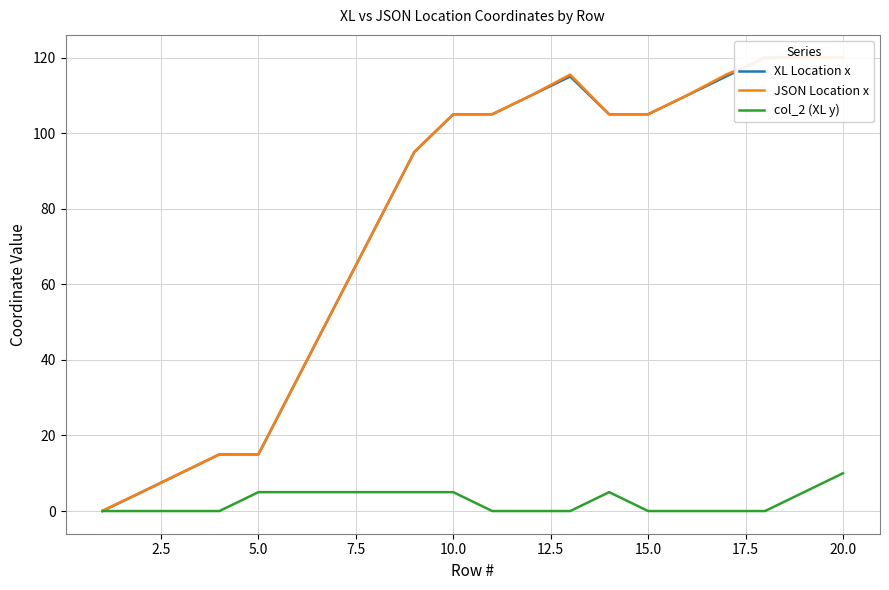

Reading left to right, list all the values displayed in this chart.

XL Location x: 0.0	5.0	10.0	15.0	15.0	35.0	55.0	75.0	95.0	105.0	105.0	110.0	115.0	105.0	105.0	110.0	115.0	120.0	120.0	120.0
JSON Location x: 0.1	5.0	10.0	15.0	15.0	35.0	55.0	75.0	95.0	105.0	105.0	110.0	115.5	105.0	105.0	110.0	115.5	119.8	120.0	120.0
col_2 (XL y): 0.0	0.0	0.0	0.0	5.0	5.0	5.0	5.0	5.0	5.0	0.0	0.0	0.0	5.0	0.0	0.0	0.0	0.0	5.0	10.0